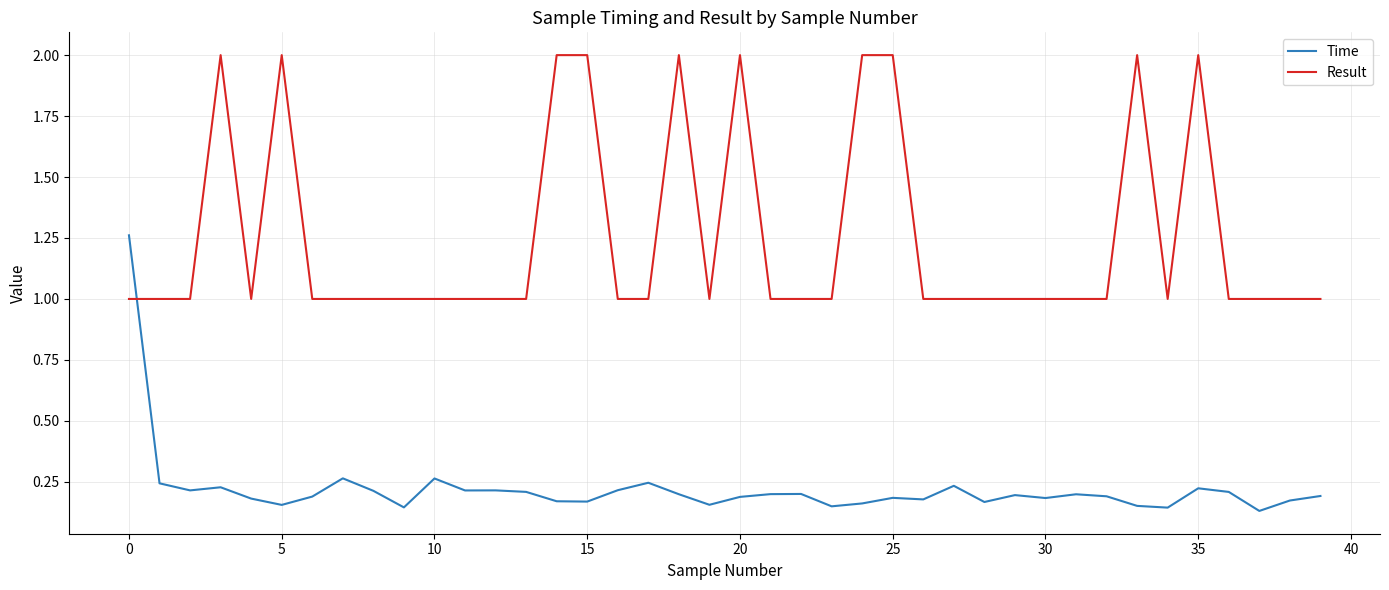

List the series in order of their overall mean, highest first.

Result, Time